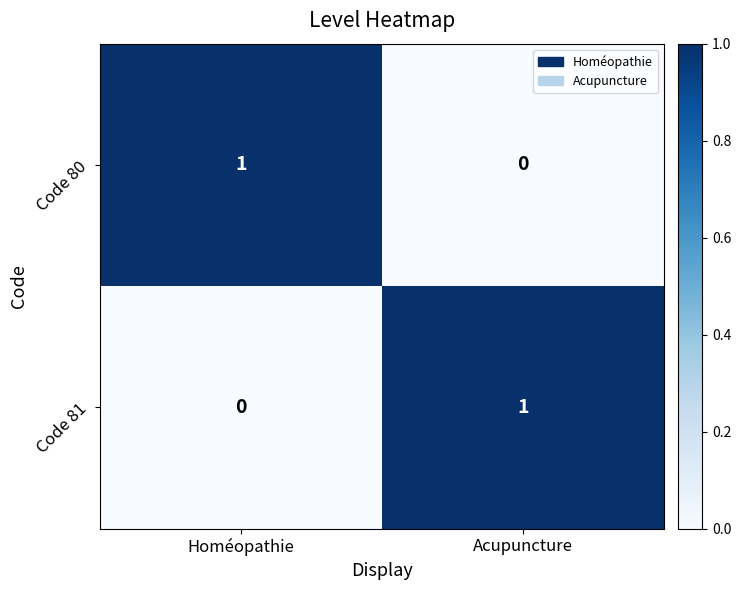

What is the greatest value displayed?

1